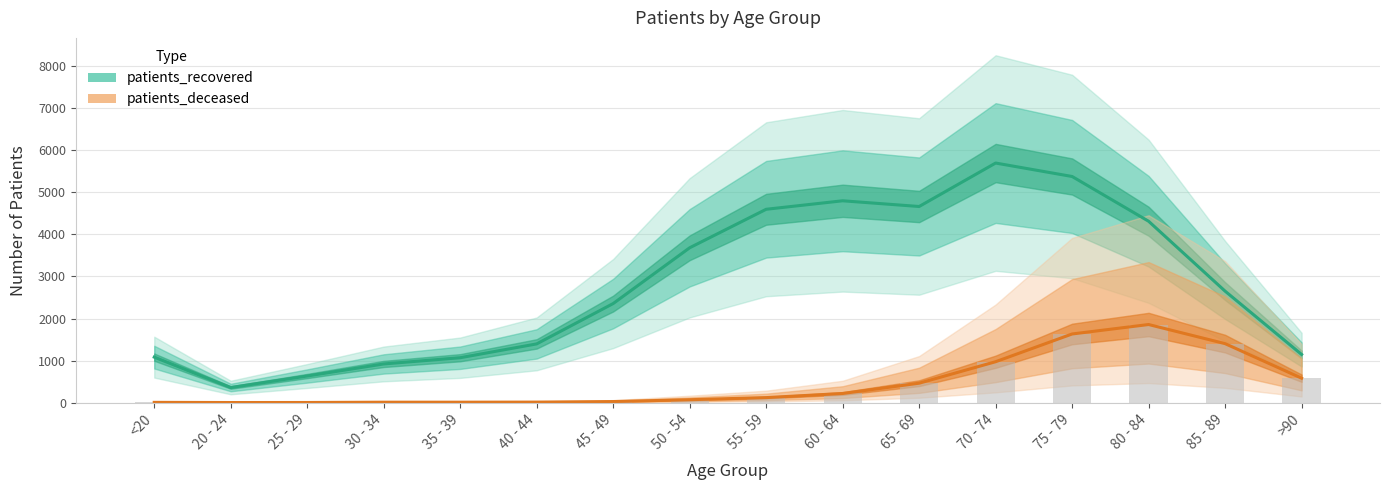

What is the minimum value for patients_deceased?

1